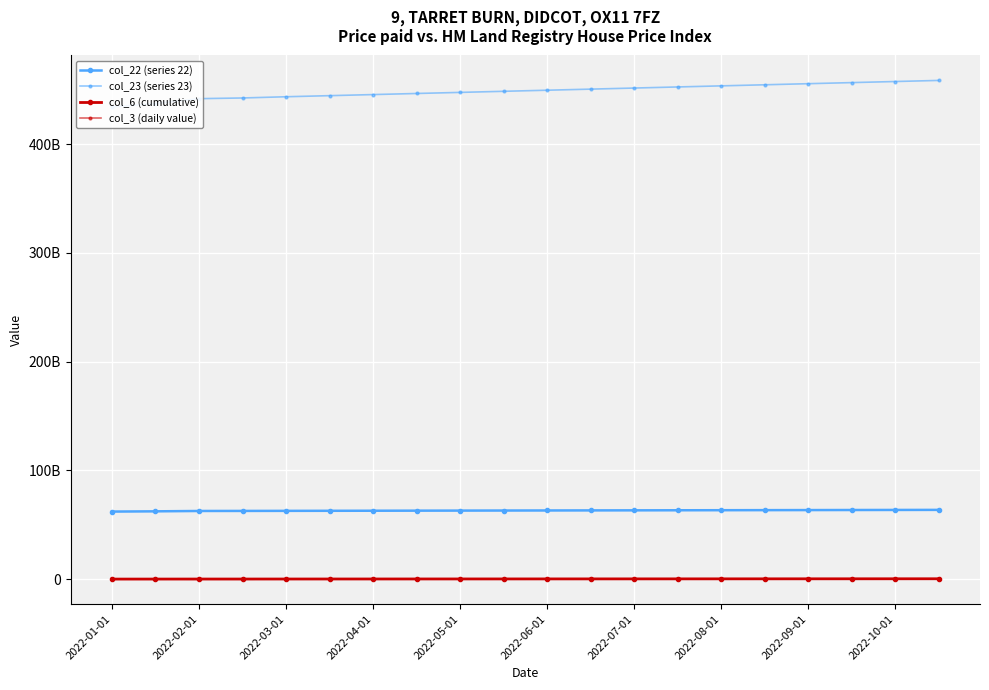

List the series in order of their peak value, lowest first.

col_3 (daily value), col_6 (cumulative), col_22 (series 22), col_23 (series 23)